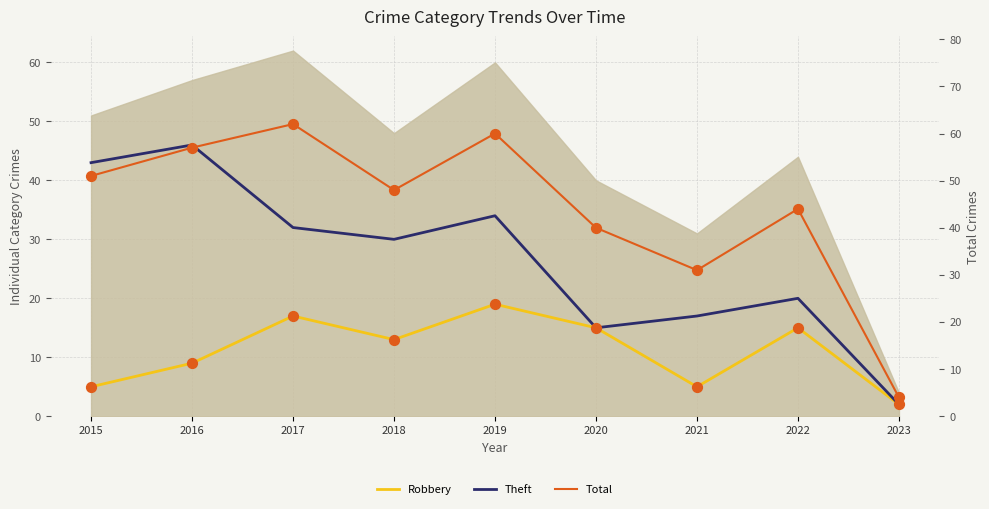

What are all the series names shown in the legend?

Robbery, Theft, Total